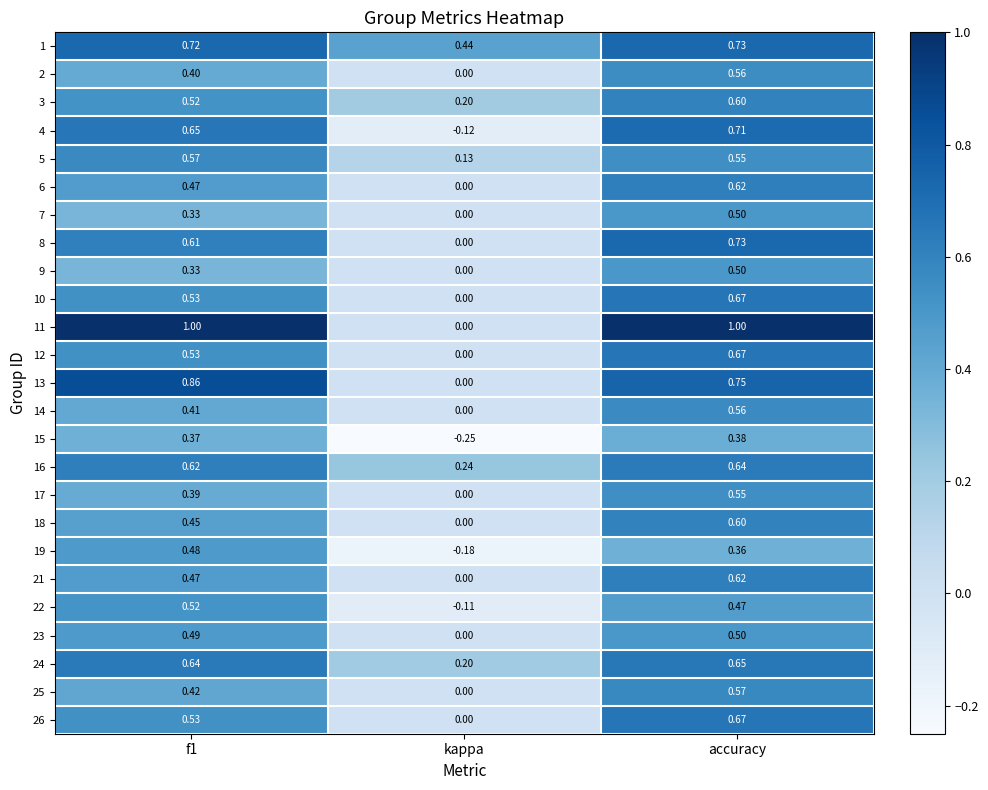

Which category has the highest value in the 2 series?

accuracy